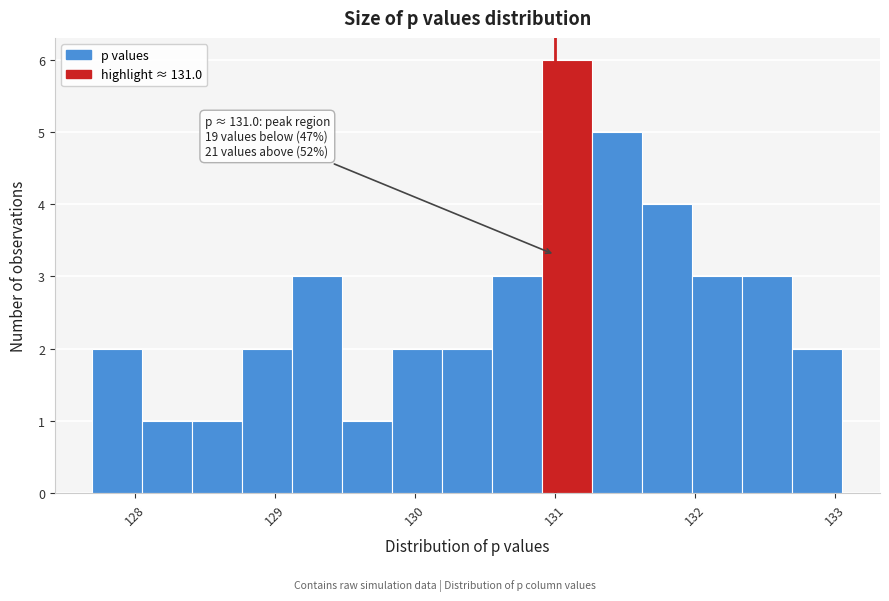

Read against the x-axis, roughly where is the centre of the tallest bar?

131.1